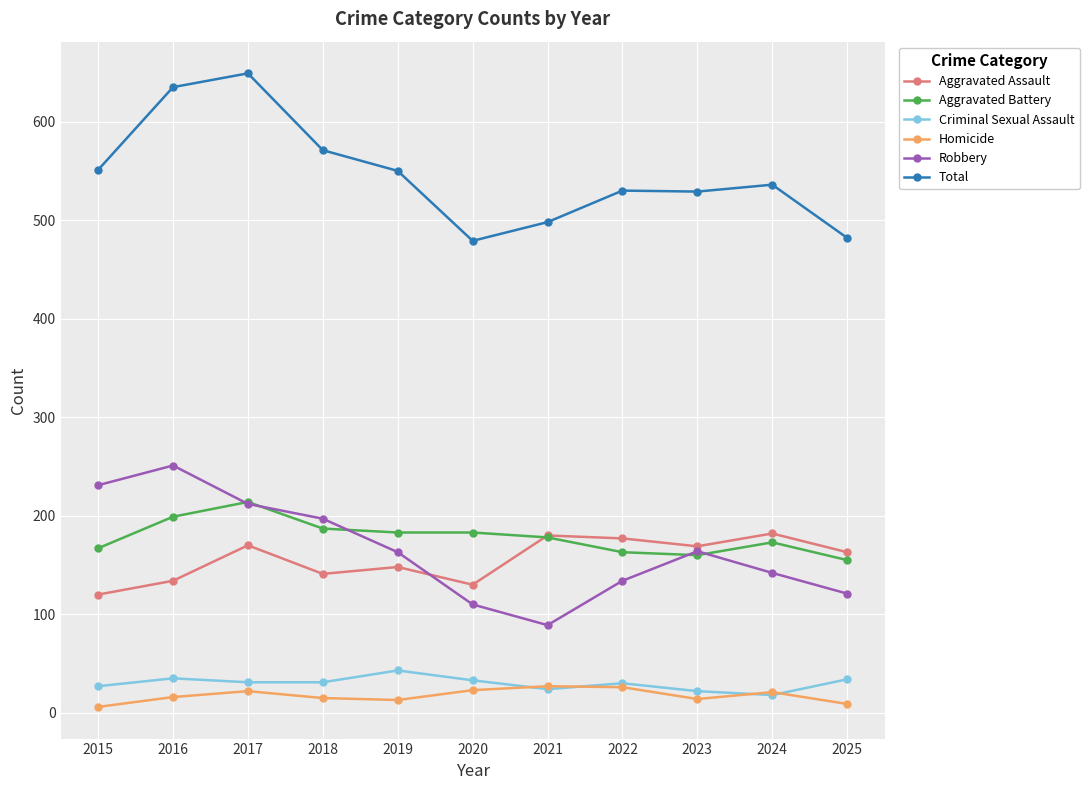

True or false: Robbery has more than 2 interior local peaks.

False